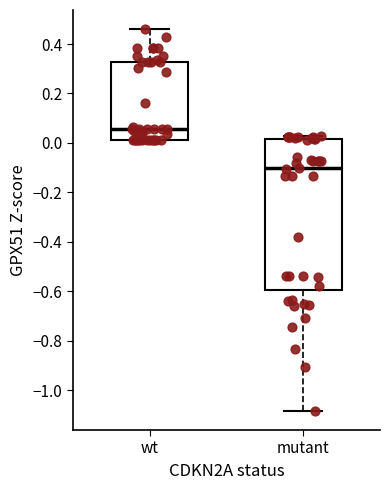

Which box's median line is the lowest?

mutant